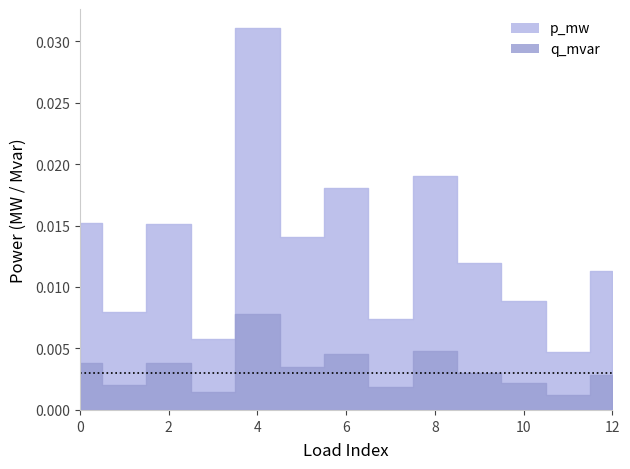

Where is the first local maximum for q_mvar?

2